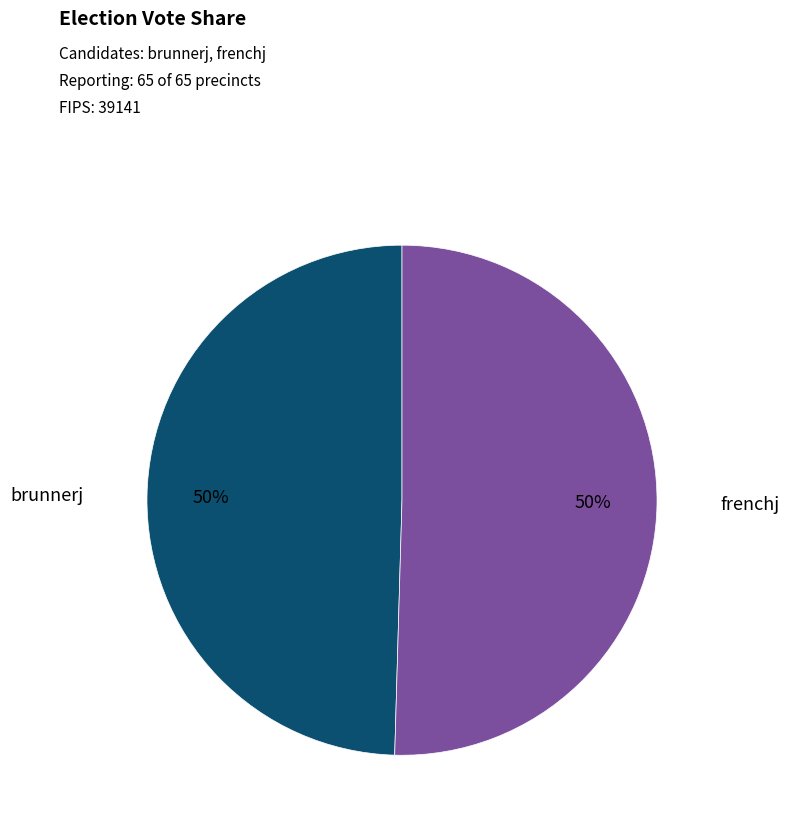

To the nearest percent, what is the average slice percentage?

50%